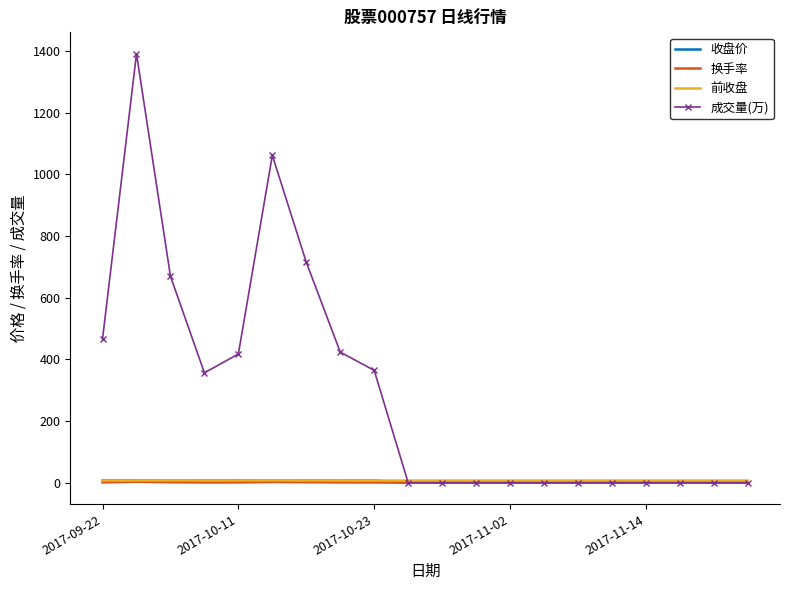

In 前收盘, how many points are lower than both neighbors (excluding endpoints)?

2